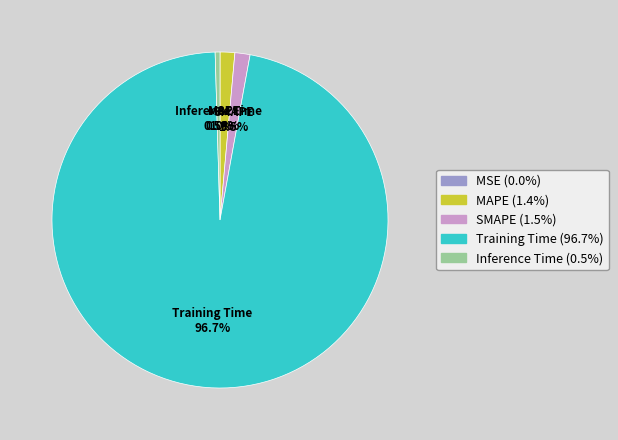

The Training Time slice represents 83% of the pie. True or false?

False